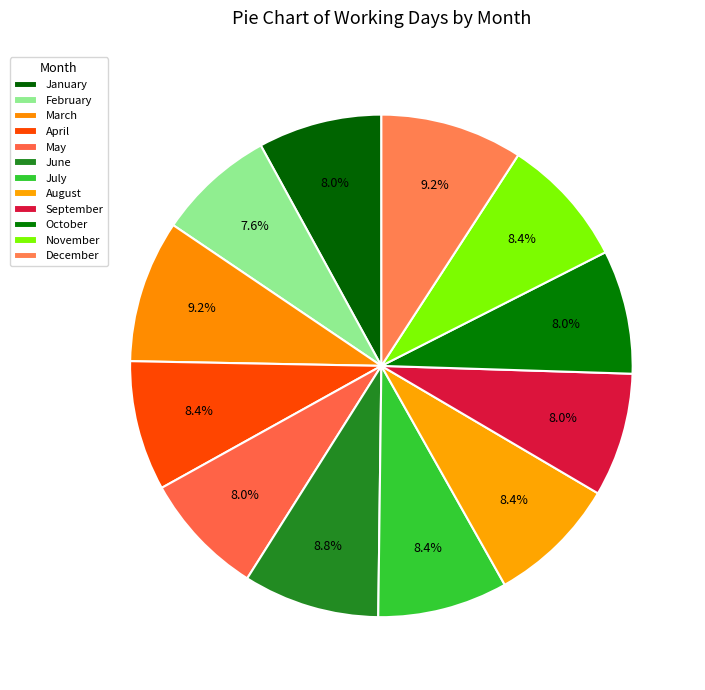

To the nearest percent, what is the average slice percentage?

8%